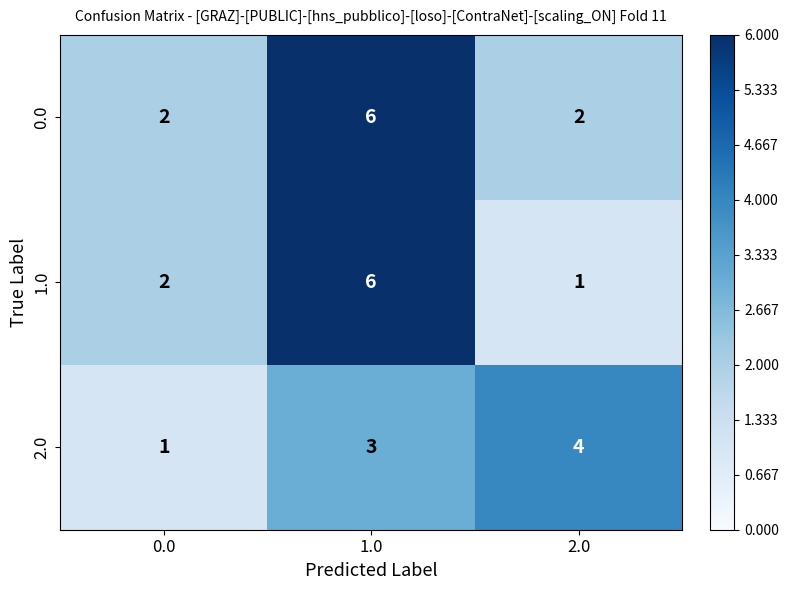

What is the difference between the maximum and minimum values in the 2.0 series?

3